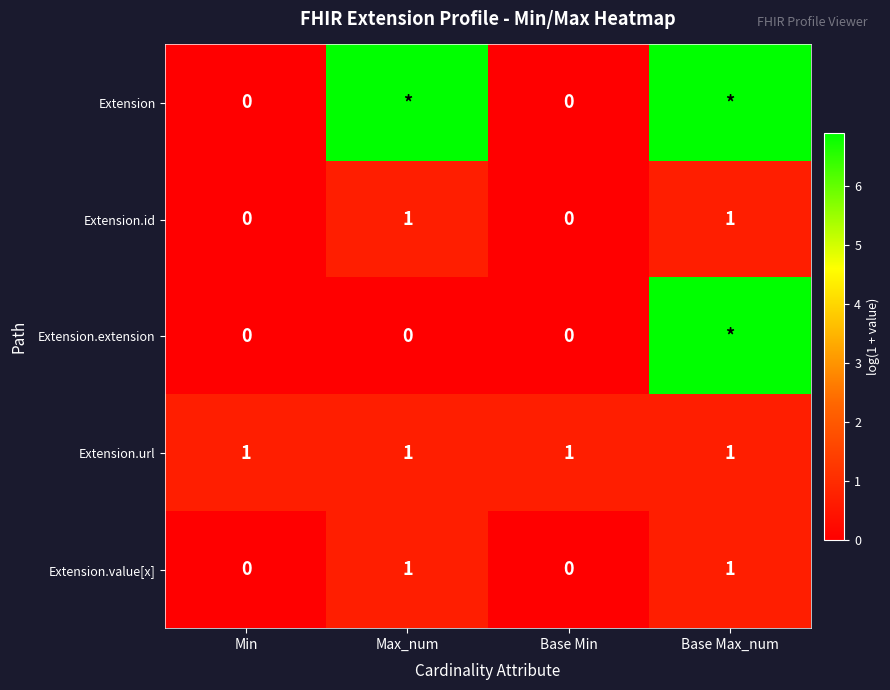

Is the value of Extension.extension at Min greater than the value of Extension.url at Min?

No